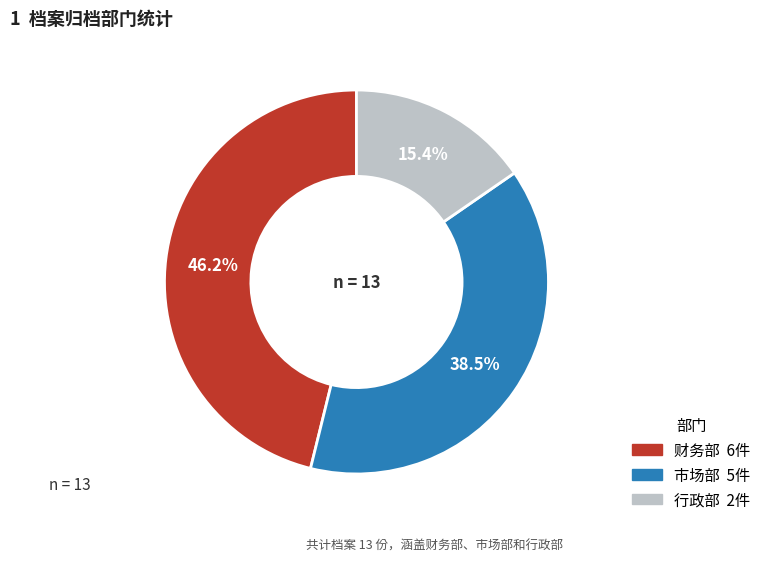

Rank the categories by value from lowest to highest.

行政部, 市场部, 财务部